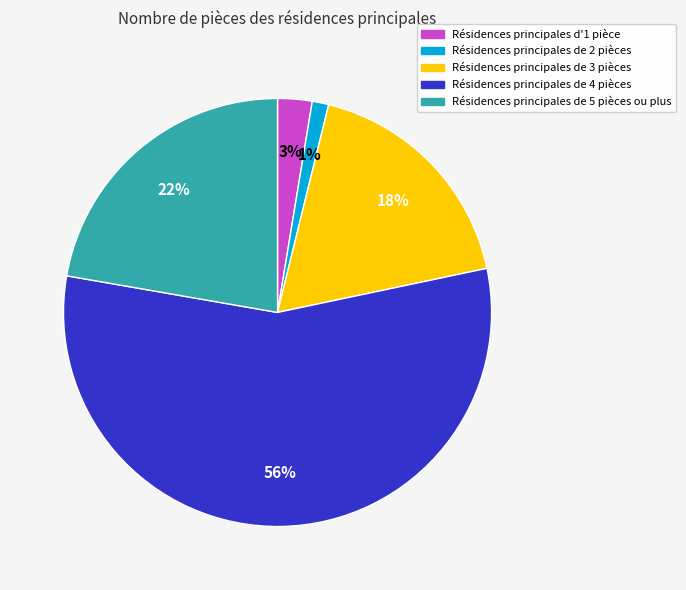

To the nearest percent, what is the difference between the largest and smallest slice percentages?

55%